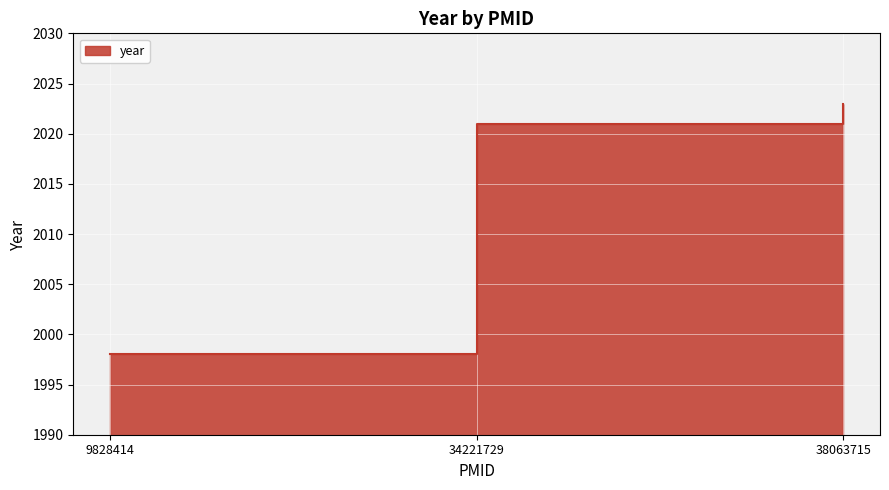

Which has a higher value, 9828414 or 38063715?

38063715